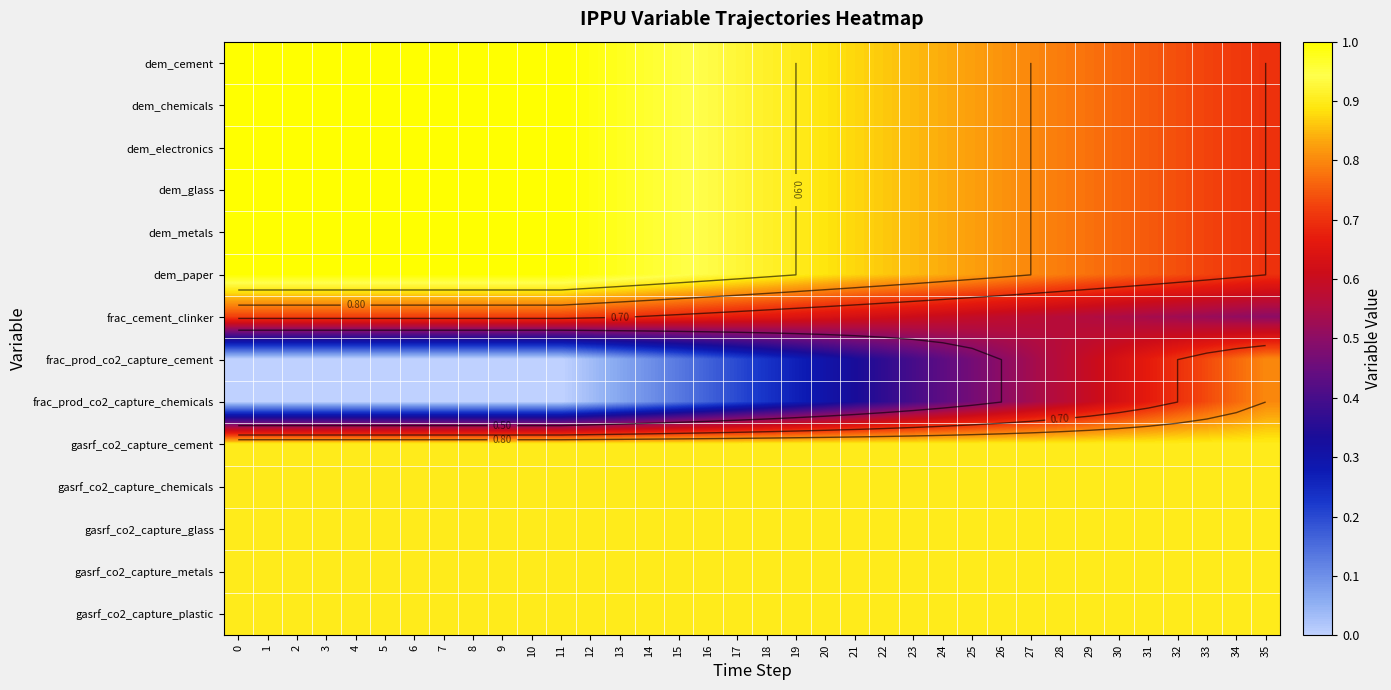

What is the lowest value of the dem_chemicals series?

0.7